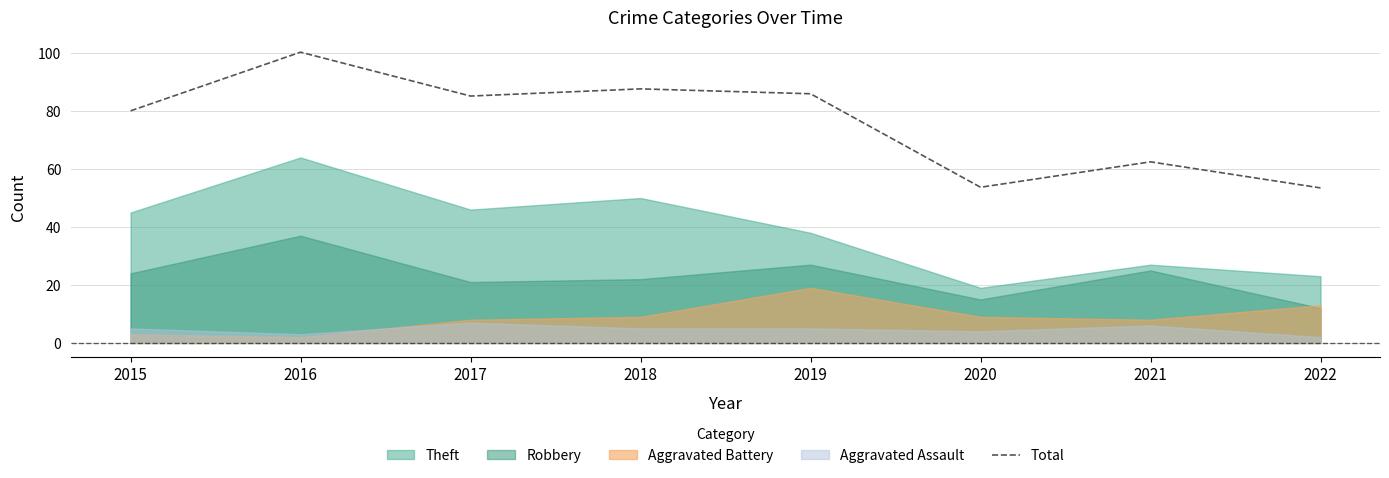

What is the value of the 2nd point from the left?

100.3